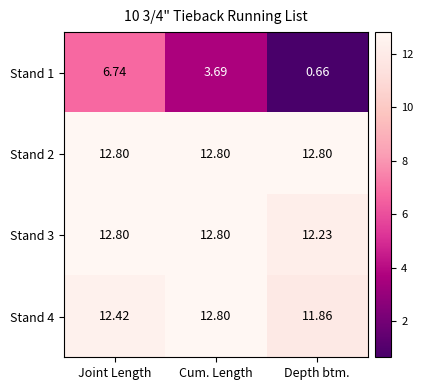

At which label does Stand 1 first exceed 3?

Joint Length